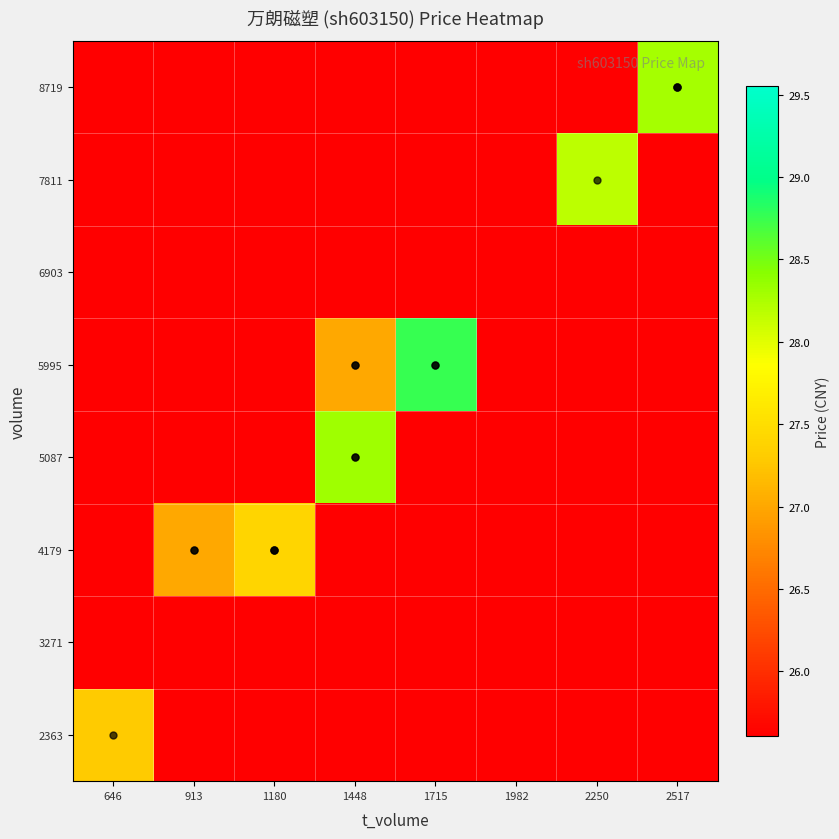

Which category has the lowest value across all series?

913